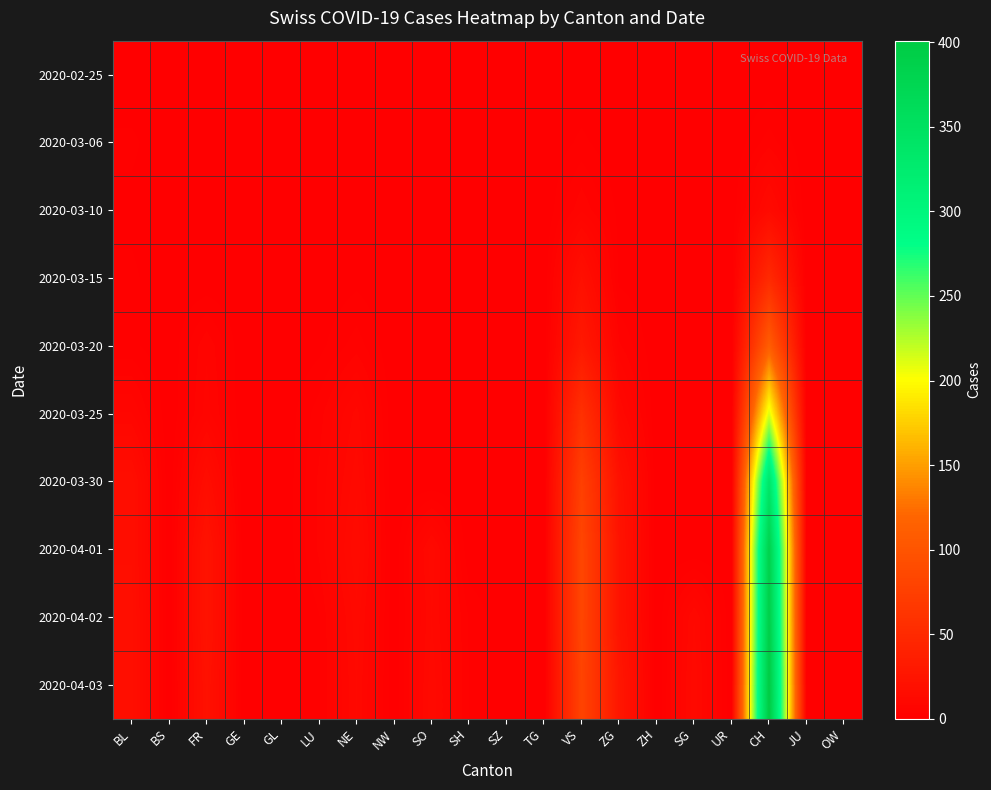

Reading left to right, extract all data points from this chart.

2020-02-25: BL=0	BS=0	FR=0	GE=0	GL=0	LU=0	NE=0	NW=0	SO=0	SH=0	SZ=0	TG=0	VS=0	ZG=0	ZH=0	SG=0	UR=0	CH=0	JU=0	OW=0
2020-03-06: BL=2	BS=0	FR=0	GE=0	GL=0	LU=0	NE=0	NW=0	SO=0	SH=0	SZ=0	TG=0	VS=2	ZG=0	ZH=0	SG=0	UR=0	CH=4	JU=0	OW=0
2020-03-10: BL=1	BS=0	FR=0	GE=0	GL=0	LU=0	NE=1	NW=0	SO=0	SH=0	SZ=0	TG=0	VS=6	ZG=1	ZH=0	SG=0	UR=0	CH=13	JU=0	OW=0
2020-03-15: BL=2	BS=0	FR=0	GE=0	GL=0	LU=0	NE=1	NW=0	SO=0	SH=0	SZ=0	TG=0	VS=19	ZG=1	ZH=0	SG=0	UR=0	CH=50	JU=0	OW=0
2020-03-20: BL=2	BS=0	FR=6	GE=0	GL=0	LU=1	NE=4	NW=0	SO=0	SH=0	SZ=0	TG=0	VS=30	ZG=5	ZH=0	SG=0	UR=0	CH=111	JU=0	OW=0
2020-03-25: BL=8	BS=0	FR=7	GE=0	GL=0	LU=4	NE=10	NW=0	SO=0	SH=0	SZ=0	TG=0	VS=58	ZG=11	ZH=0	SG=0	UR=0	CH=212	JU=0	OW=0
2020-03-30: BL=17	BS=0	FR=16	GE=0	GL=0	LU=5	NE=12	NW=0	SO=0	SH=0	SZ=0	TG=0	VS=76	ZG=21	ZH=0	SG=0	UR=0	CH=337	JU=0	OW=0
2020-04-01: BL=17	BS=0	FR=23	GE=0	GL=0	LU=5	NE=14	NW=0	SO=12	SH=0	SZ=0	TG=0	VS=83	ZG=23	ZH=0	SG=0	UR=0	CH=386	JU=0	OW=0
2020-04-02: BL=18	BS=0	FR=23	GE=0	GL=0	LU=3	NE=12	NW=0	SO=11	SH=3	SZ=0	TG=0	VS=83	ZG=23	ZH=0	SG=11	UR=0	CH=392	JU=0	OW=0
2020-04-03: BL=18	BS=0	FR=21	GE=0	GL=0	LU=3	NE=11	NW=0	SO=12	SH=3	SZ=0	TG=0	VS=80	ZG=27	ZH=0	SG=12	UR=0	CH=401	JU=0	OW=0